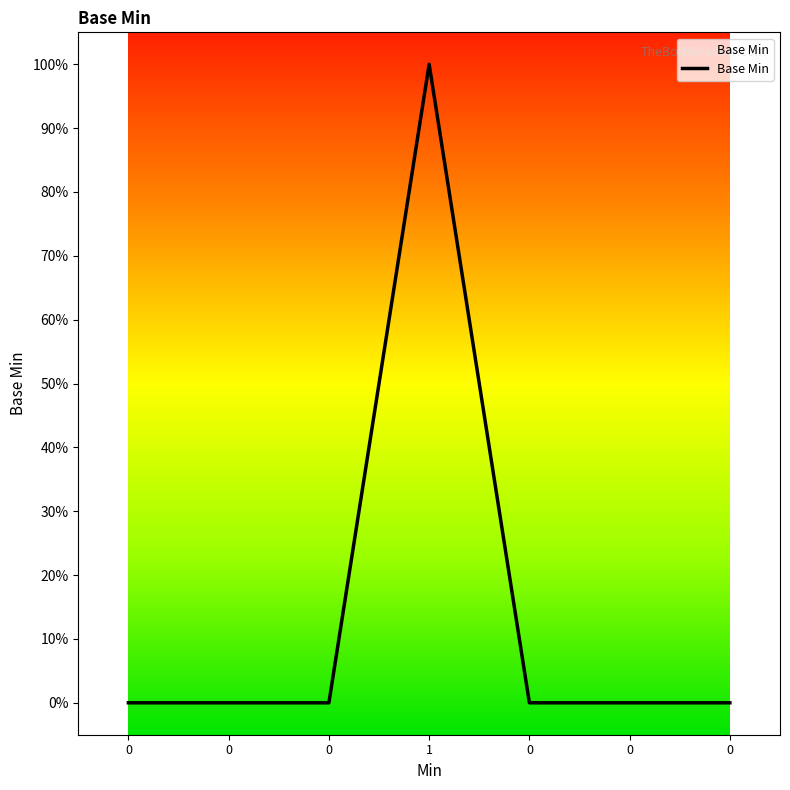

Is this an area chart (filled region under the line)?

Yes